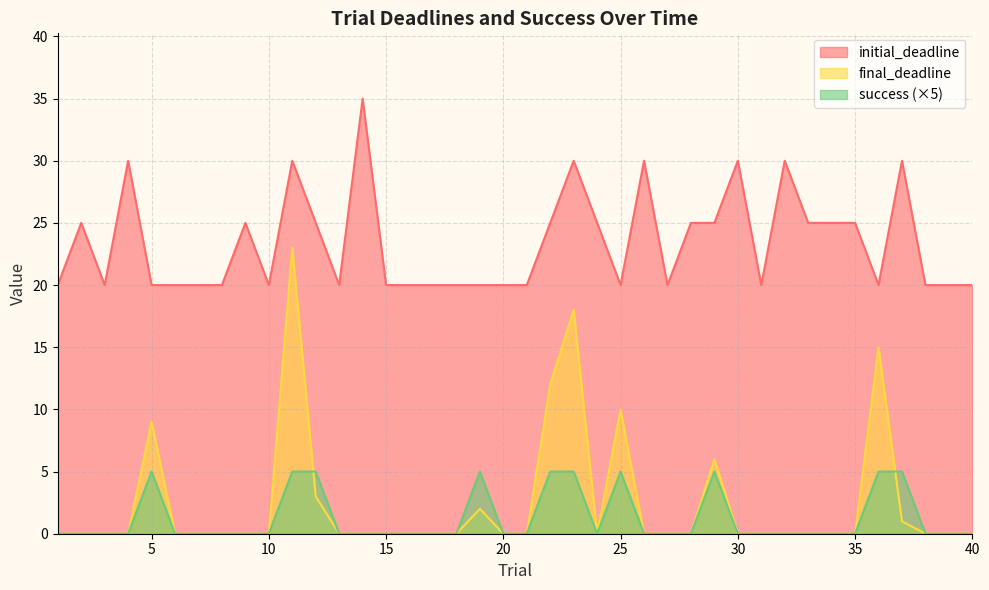

Rank the series by their maximum value, from highest to lowest.

initial_deadline, final_deadline, success (×5)